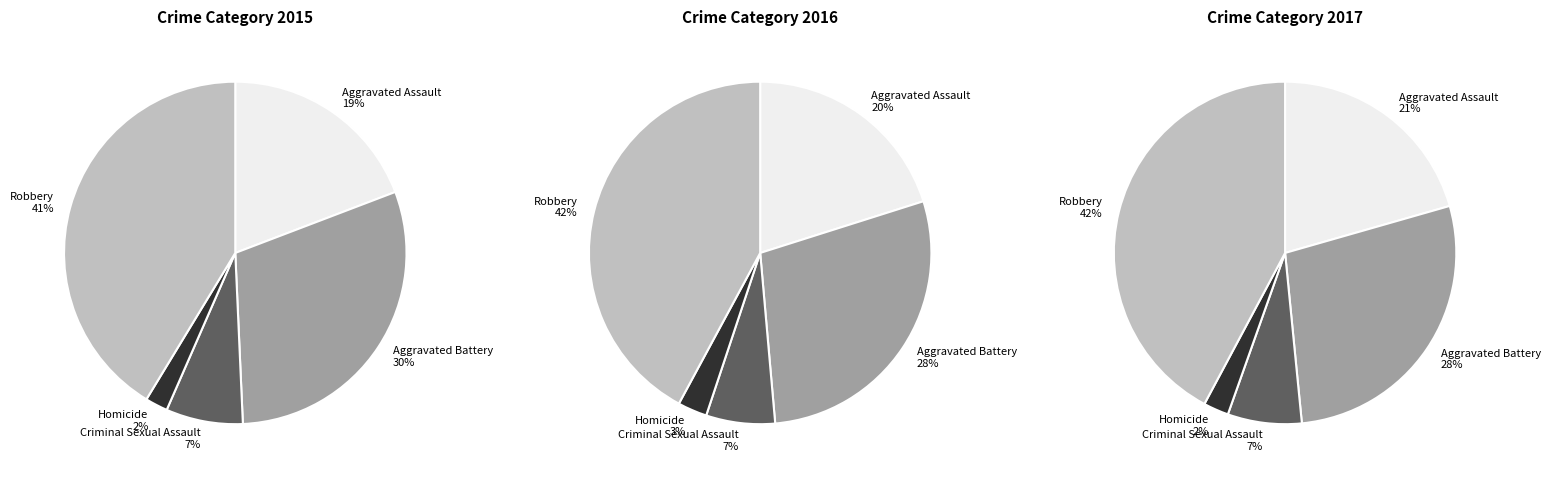

Count the number of slices in the pie.

5